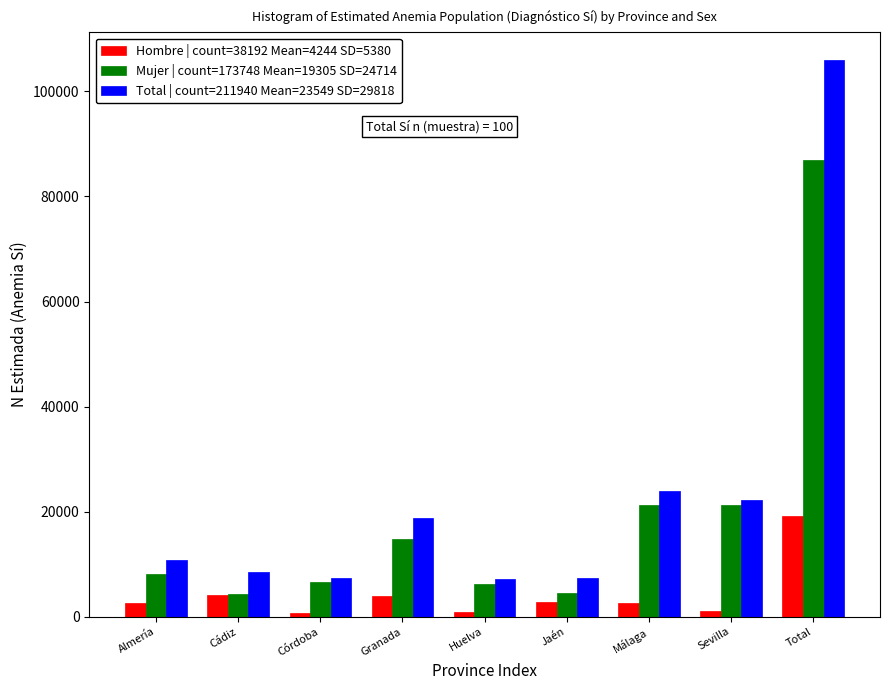

True or false: Hombre | count=38192 Mean=4244 SD=5380 has a value of 4147 at Cádiz.

True